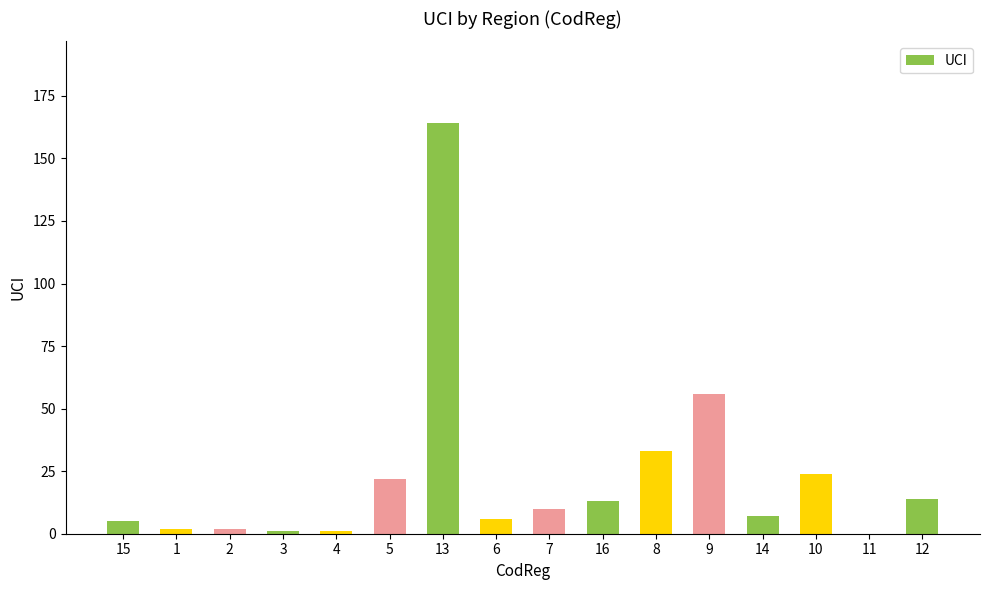

How many categories are shown in the chart?

16